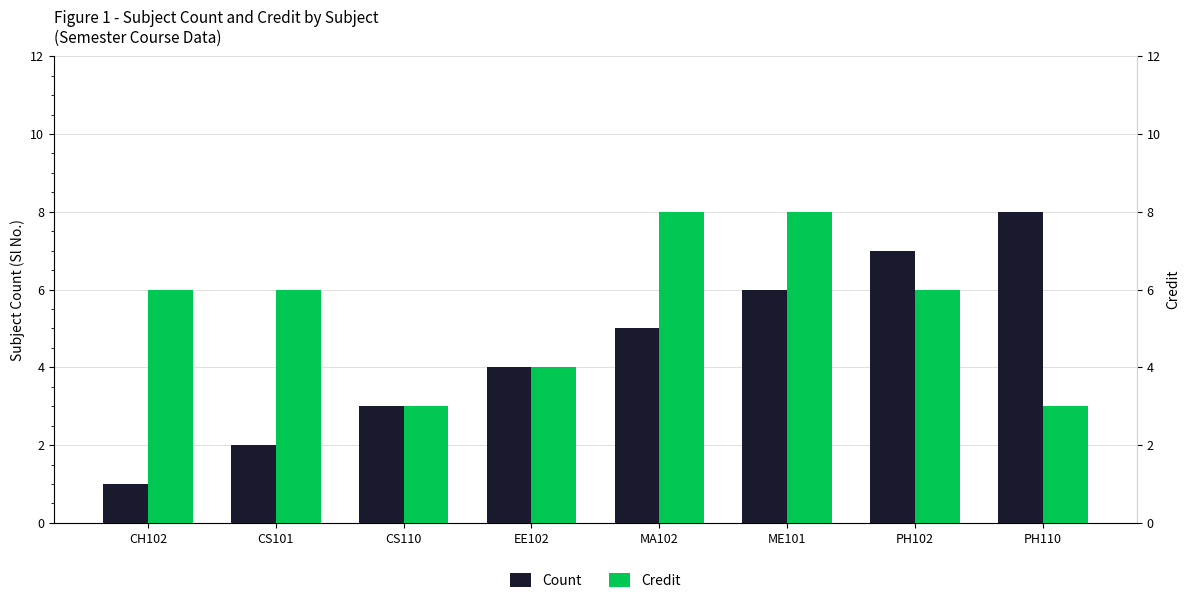

What is the sum of the Credit values at PH110 and MA102?

11